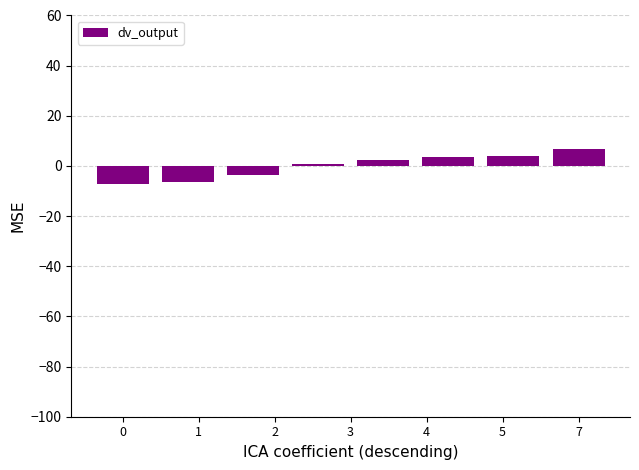

What is the difference between the maximum and second lowest values?

13.1